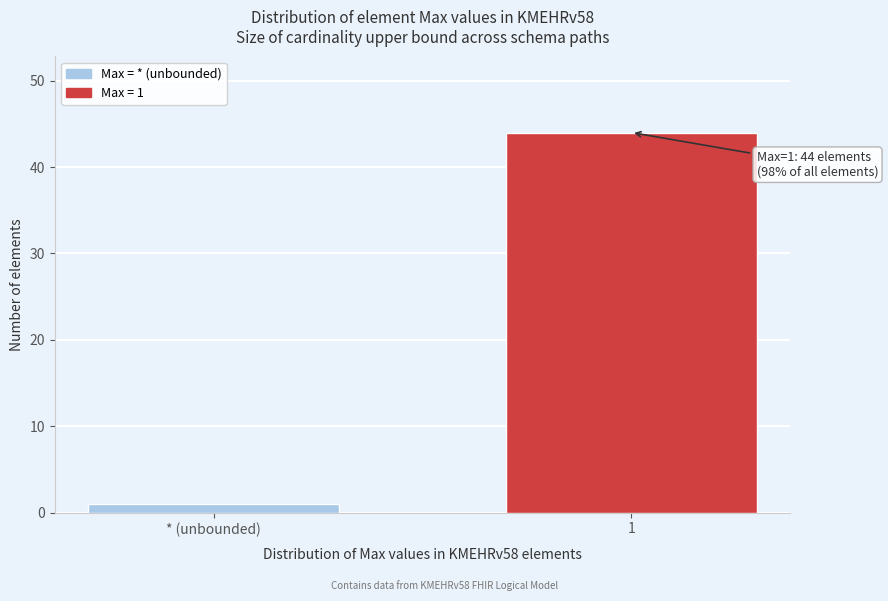

Reading left to right, what are all the values shown in this chart?

1	44